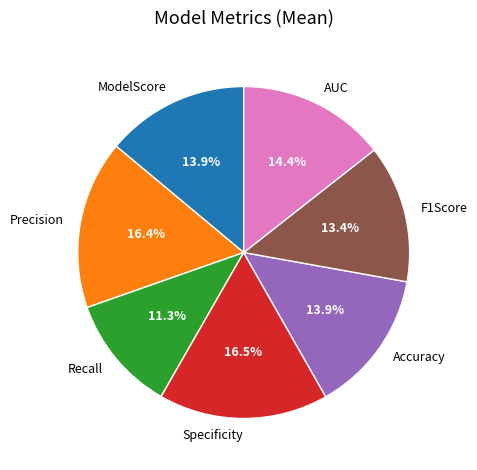

Is there any slice that represents more than half of the pie?

No